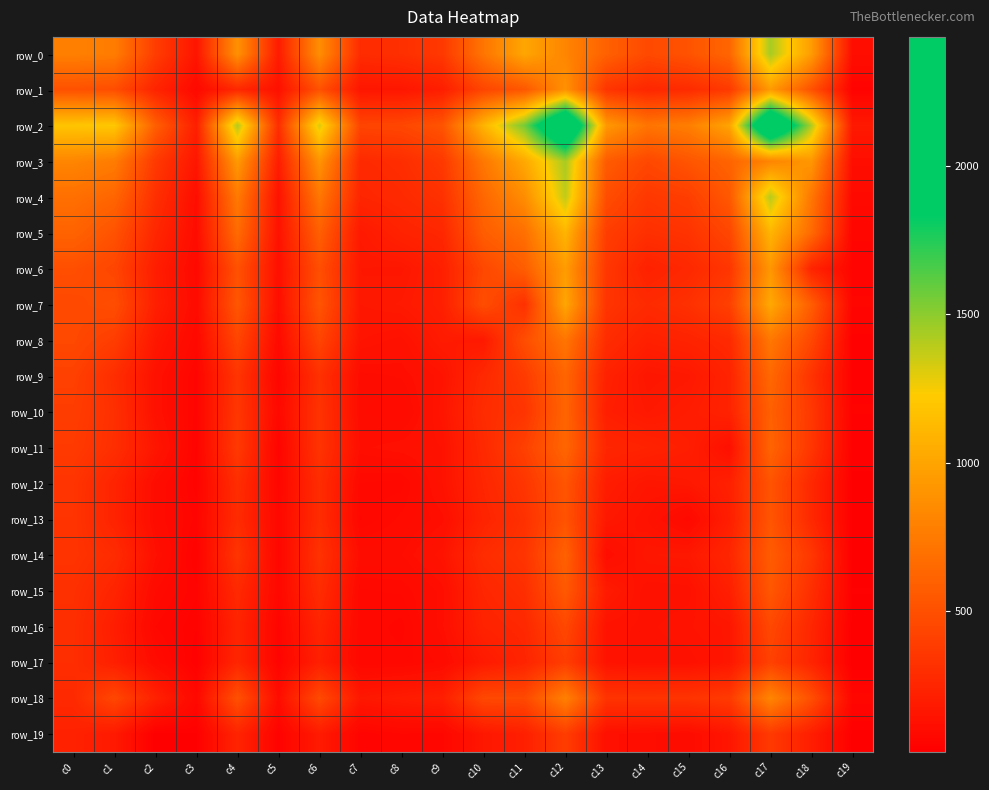

The value of row_9 at c9 is 209. True or false?

False